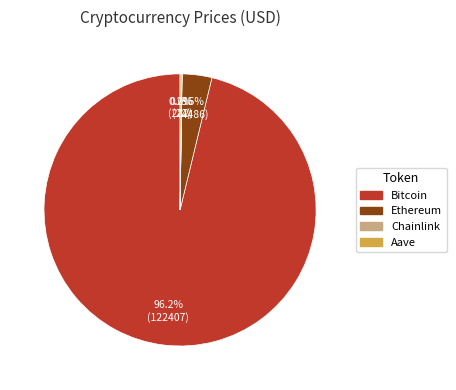

Which slice is the largest?

Bitcoin